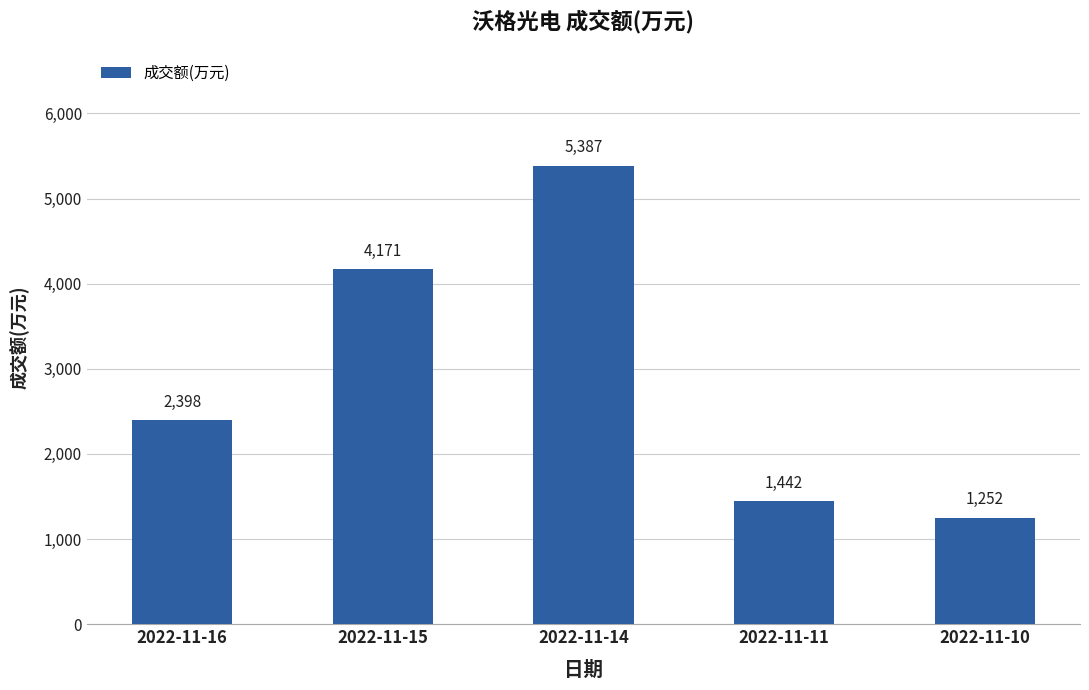

The value at 2022-11-11 is 1442. True or false?

True